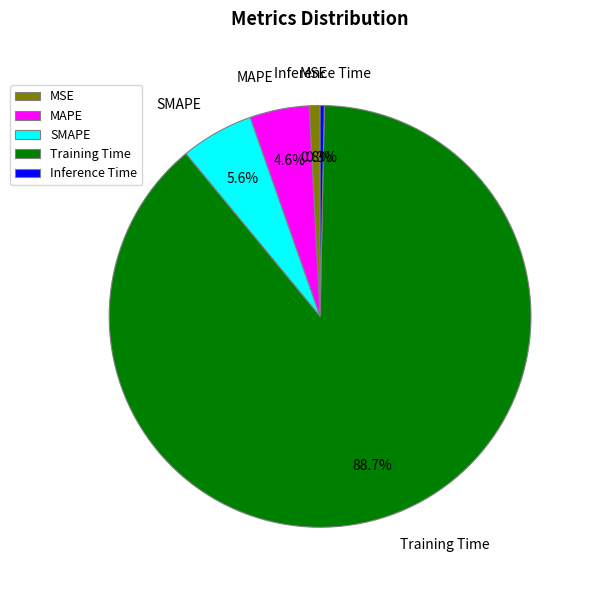

Does SMAPE represent more than half of the total?

No